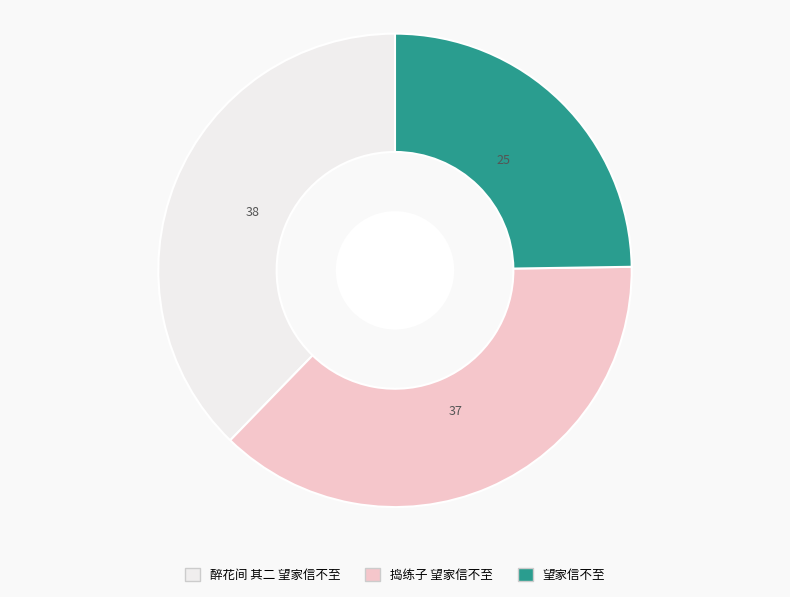

Is the sum of 醉花间 其二 望家信不至 and 望家信不至 greater than half?

Yes